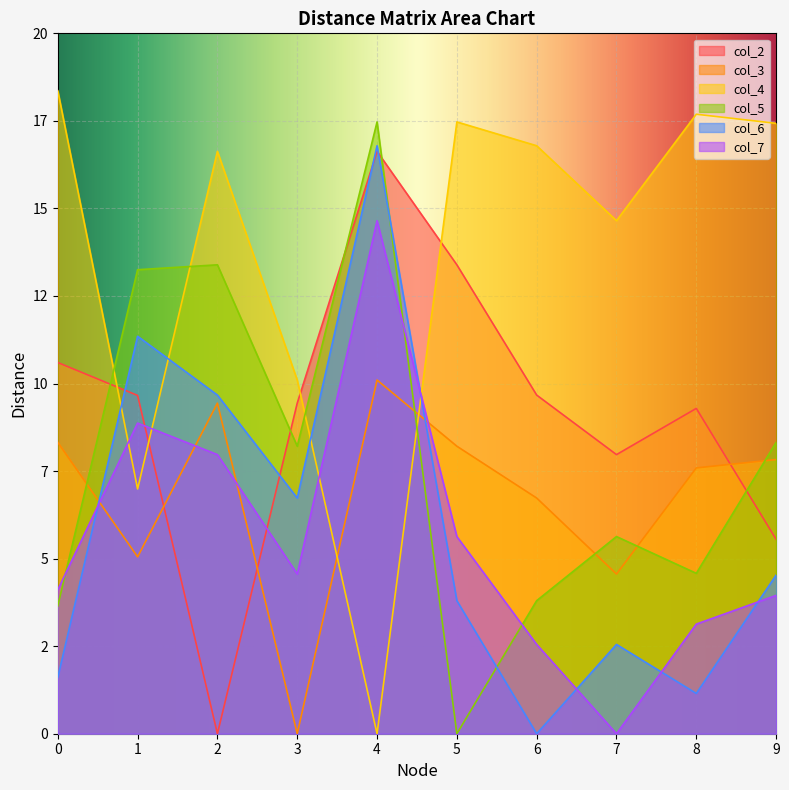

Where is the first local maximum for col_4?

2